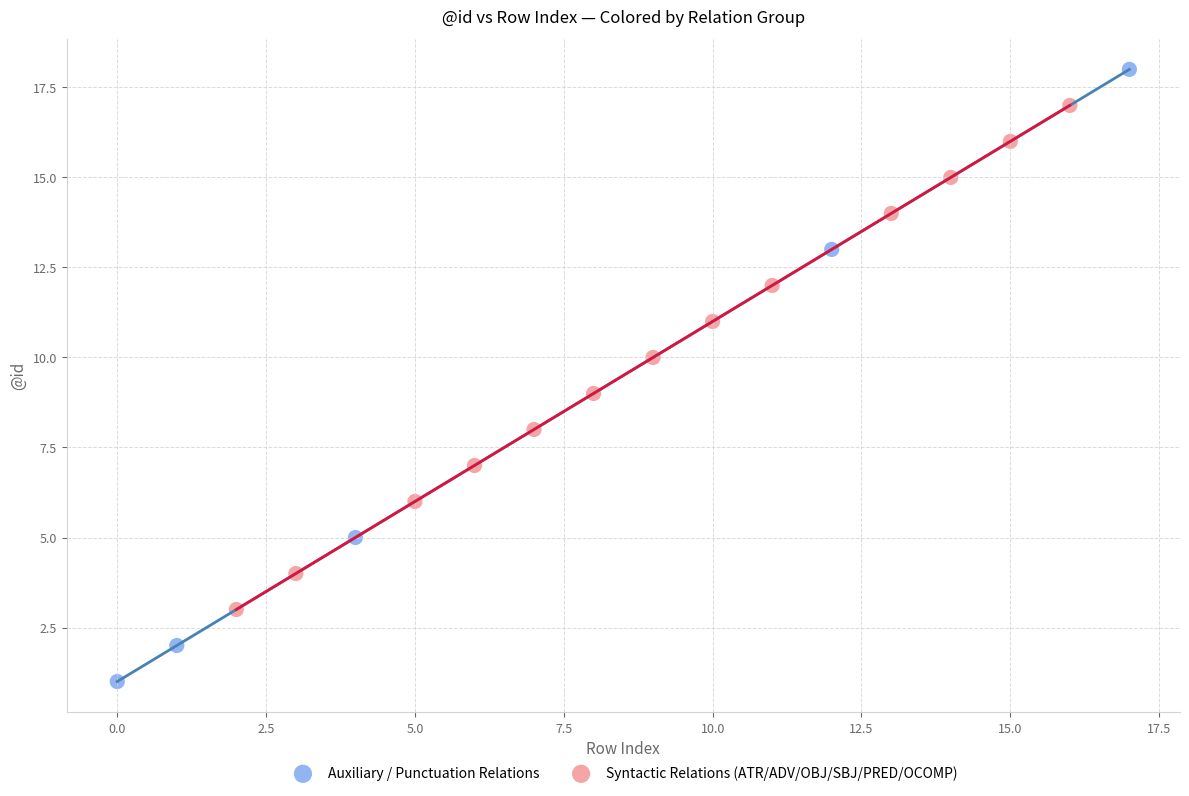

Which series has the largest Y range (max minus min)?

Auxiliary / Punctuation Relations